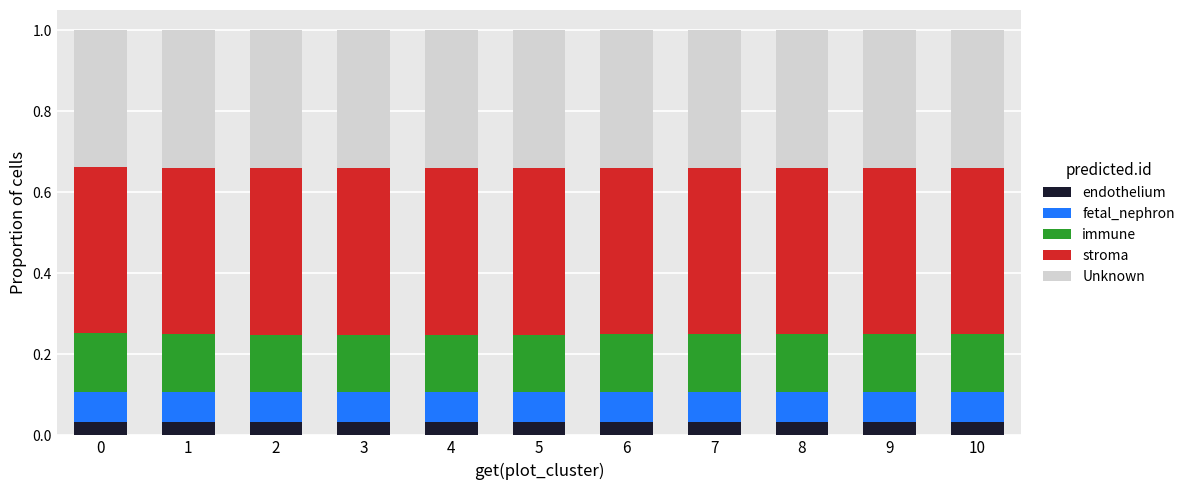

What is the total value across all series at 8?

1.0